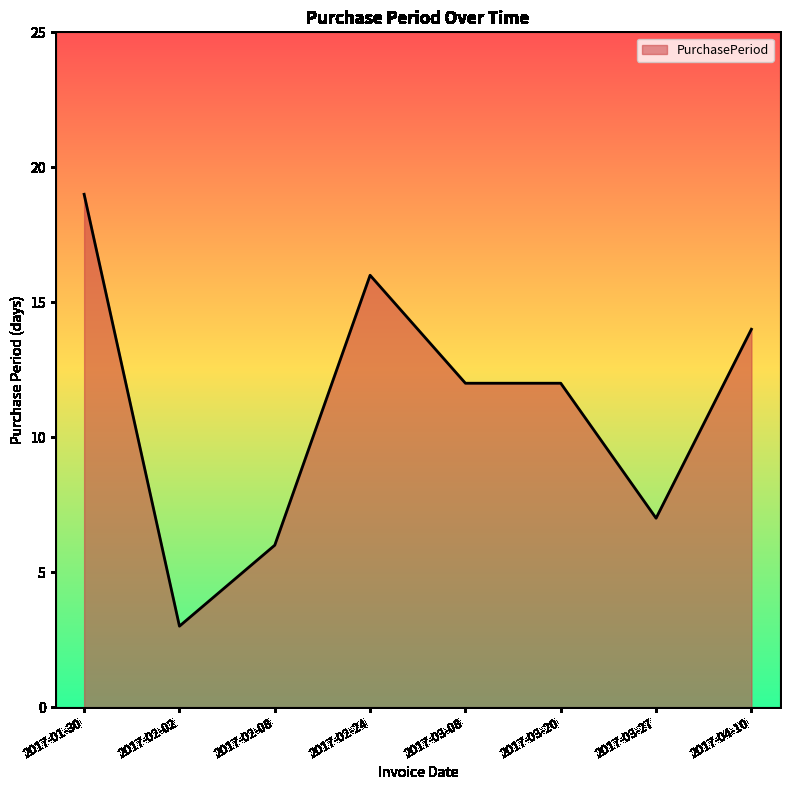

How many lines are shown in the chart?

1